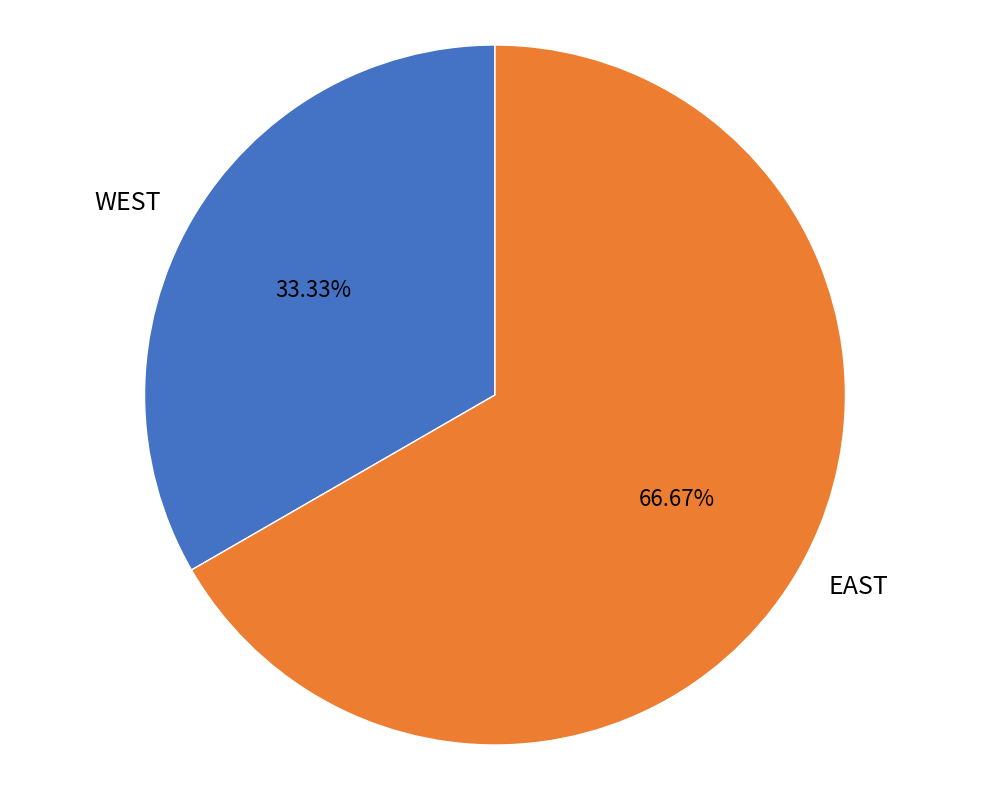

Which category has the biggest portion of the pie?

EAST